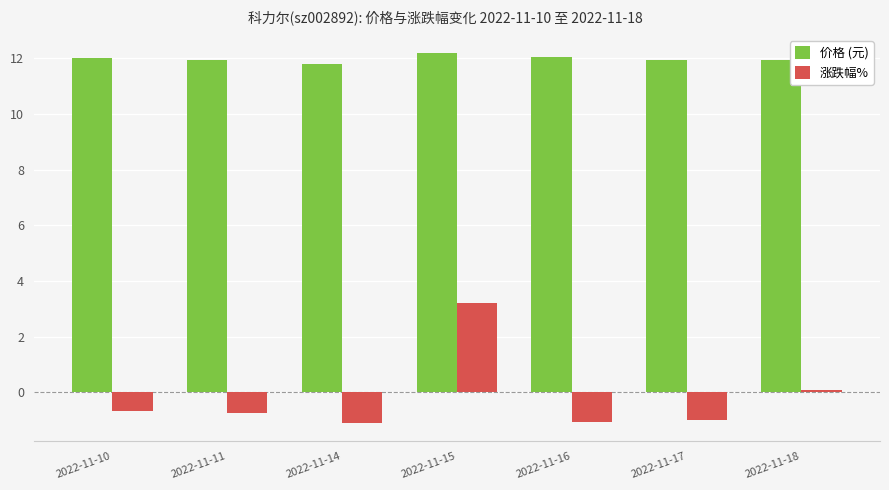

What is the difference between the second highest and second lowest values in the 价格 (元) series?

0.1